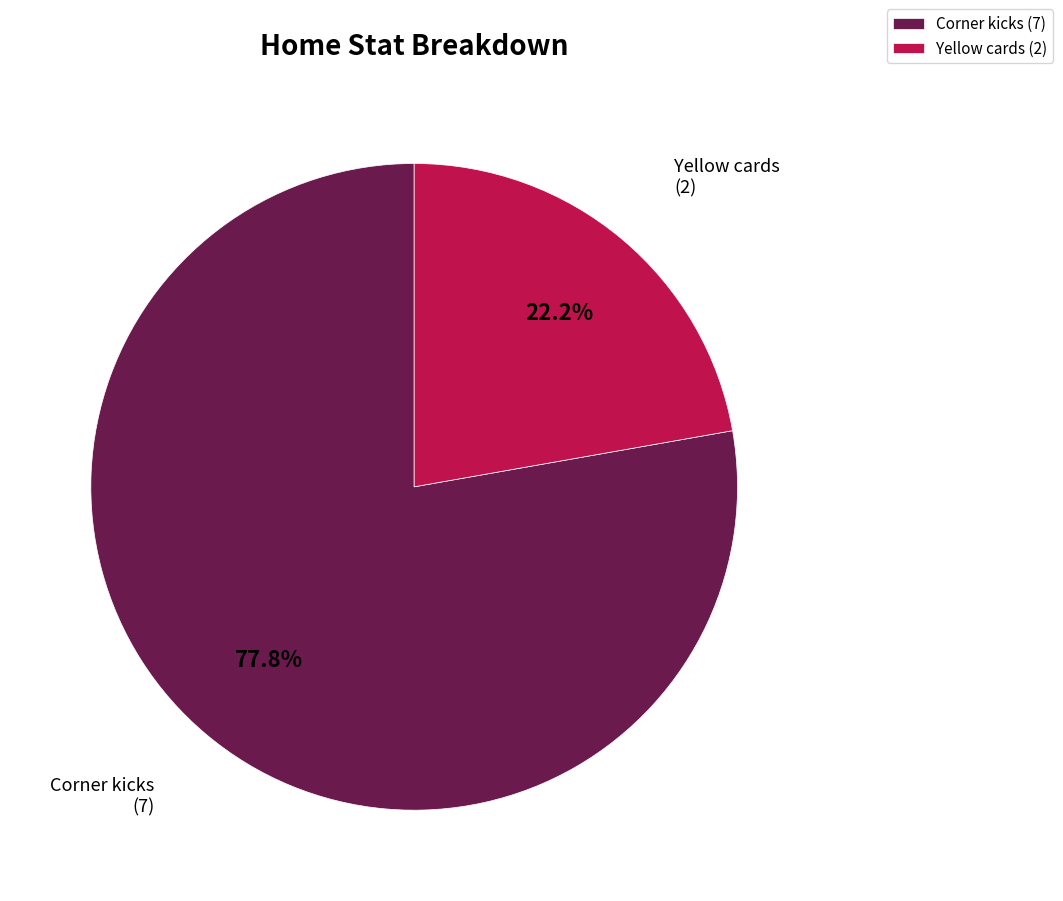

Is there a majority slice in this chart?

Yes